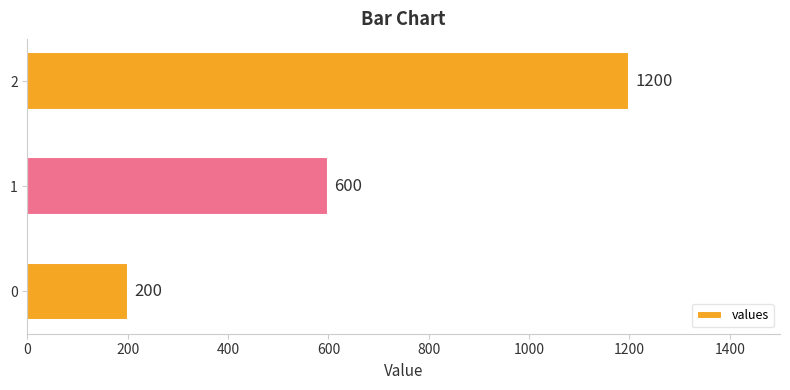

List the labels in order of value, smallest first.

0, 1, 2